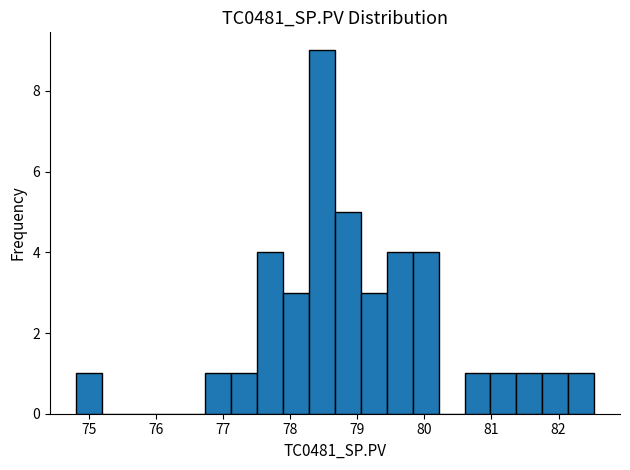

Around what value on the x-axis is the tallest bar? Give the approximate position of its centre, as read against the axis.

78.5